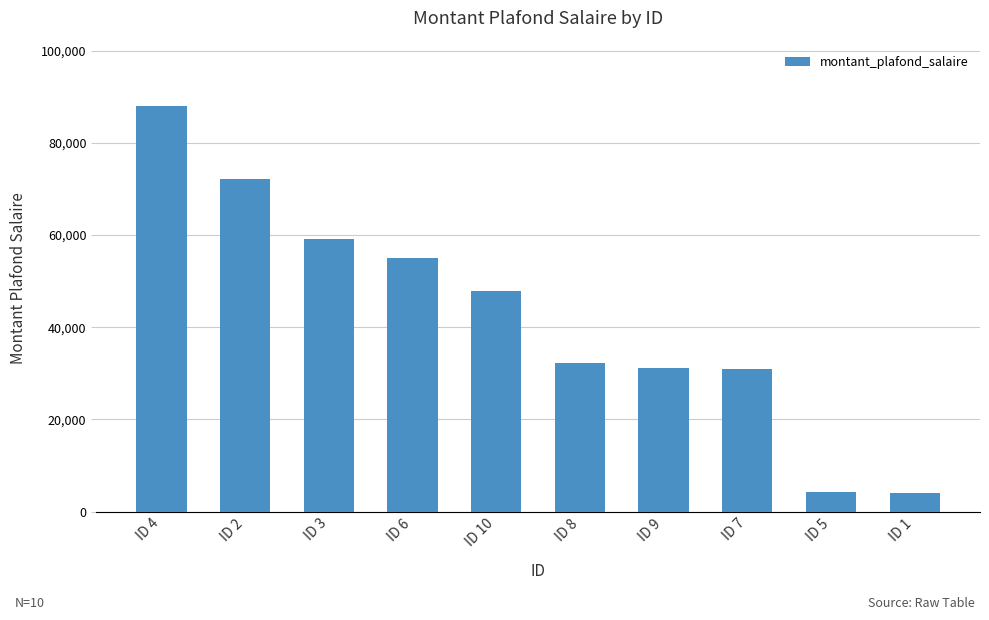

What is the sum of all values?

425017